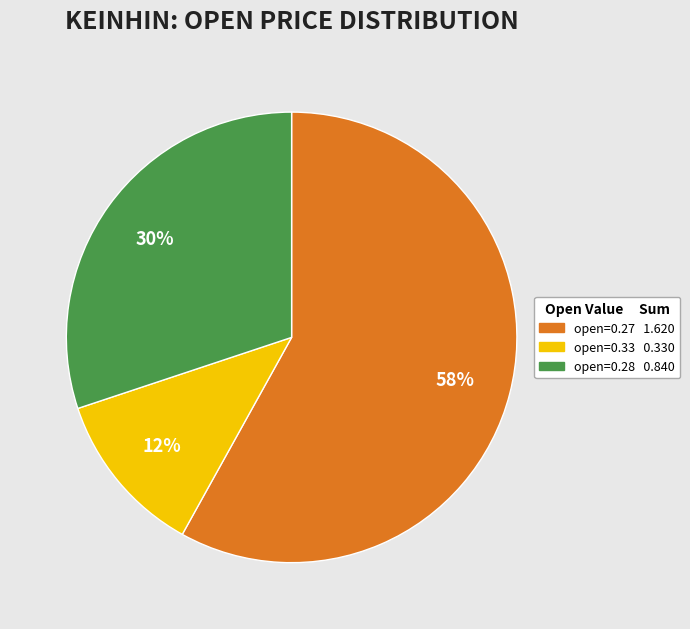

Is there any slice that represents more than half of the pie?

Yes